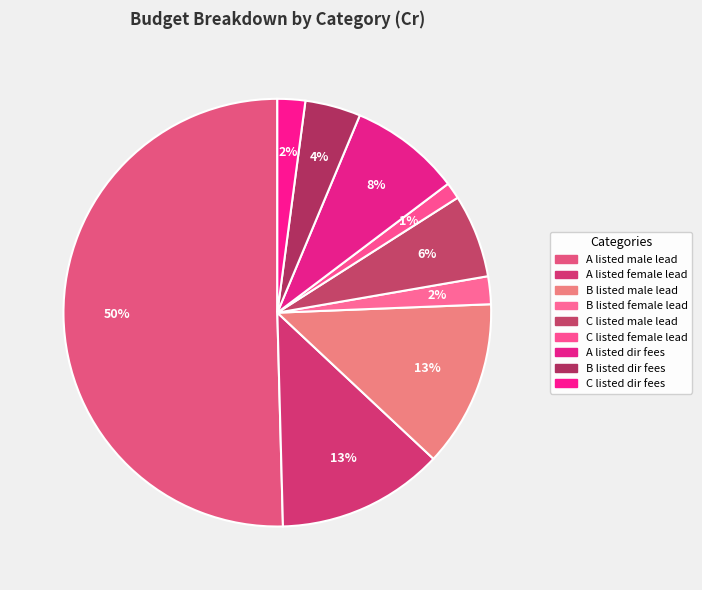

Does A listed male lead represent more than half of the total?

Yes